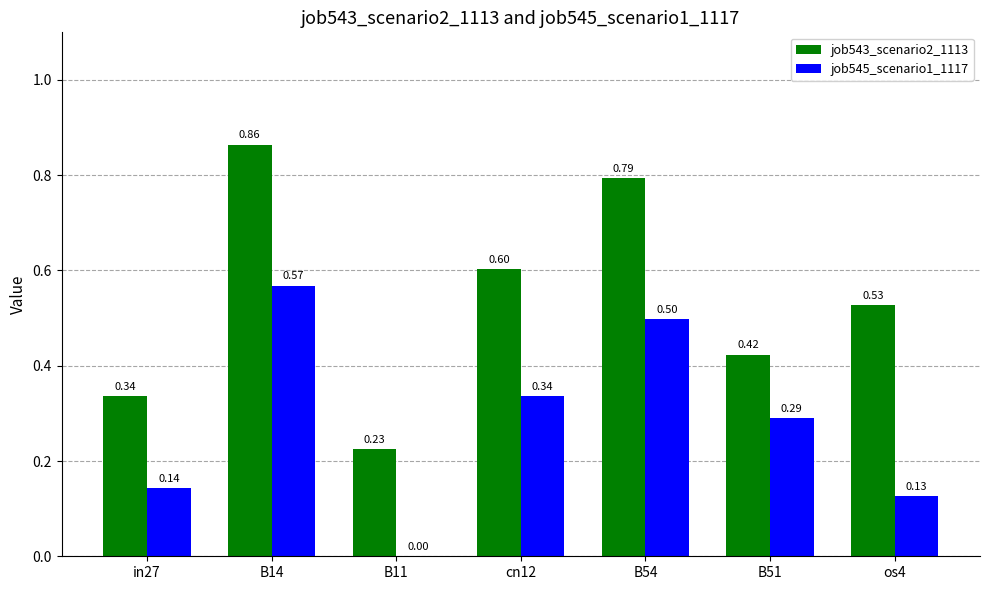

How many groups of bars are there?

7